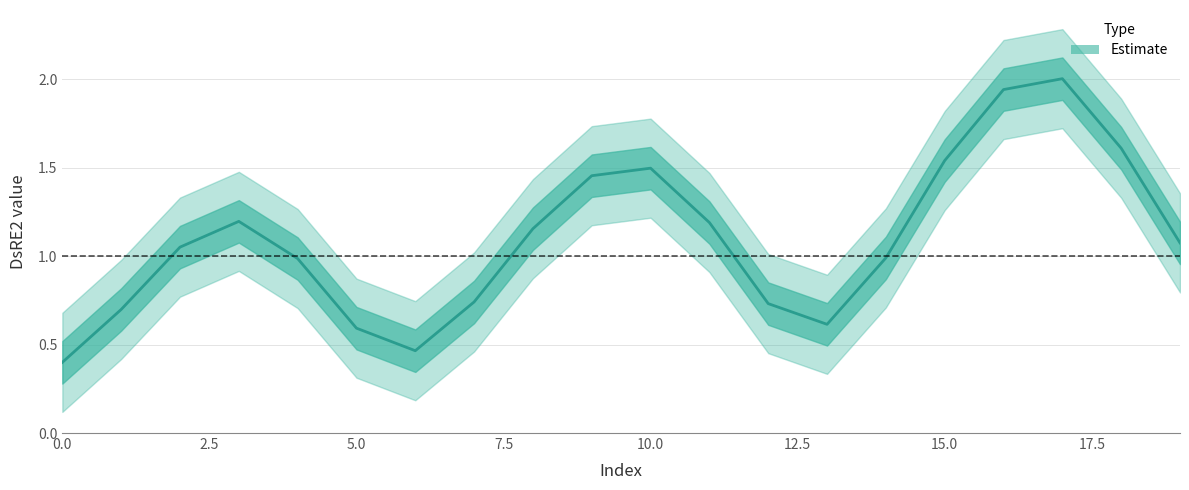

The chart shows a value of 0.4 at 17.5. True or false?

False